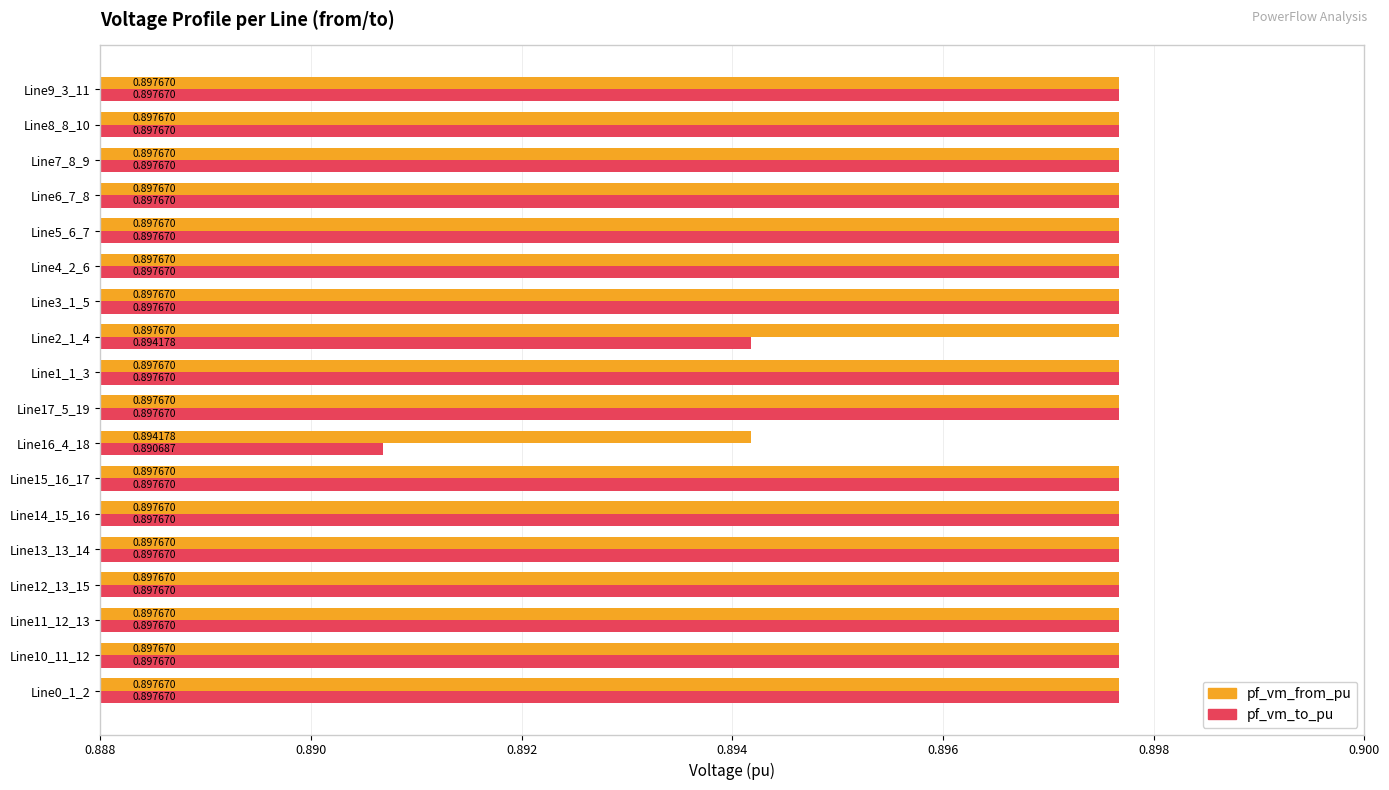

What is the total value across all series at Line14_15_16?

1.8